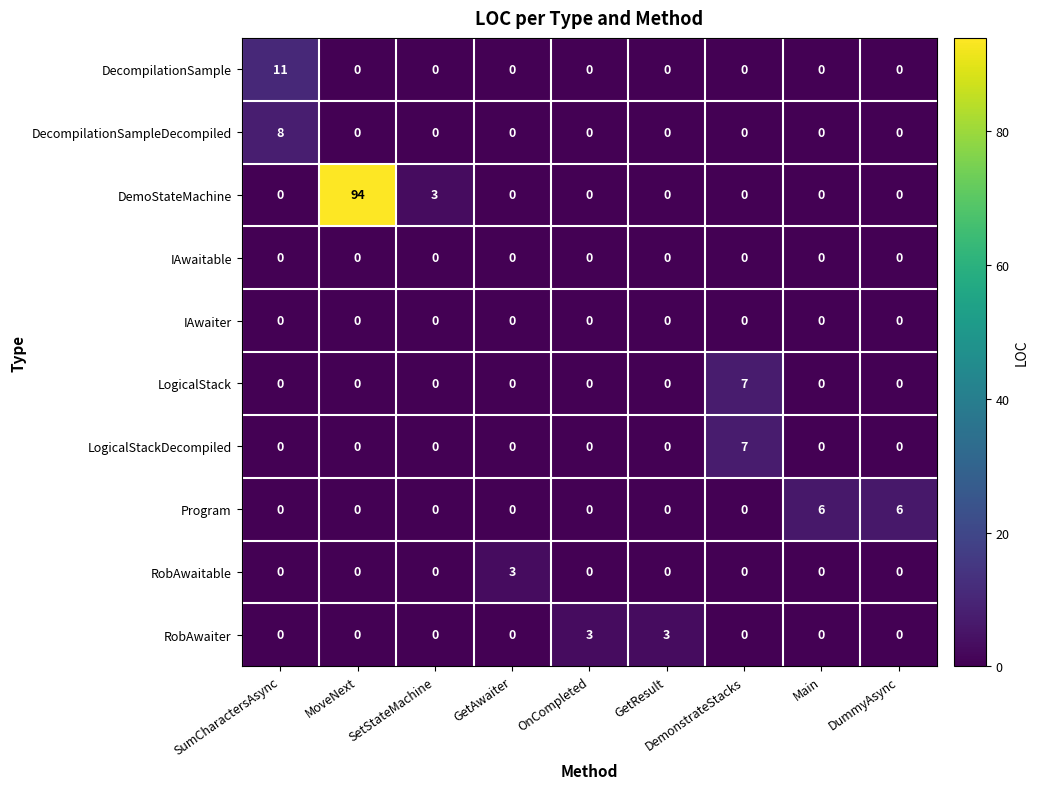

What is the difference between the highest and lowest values at GetResult?

3